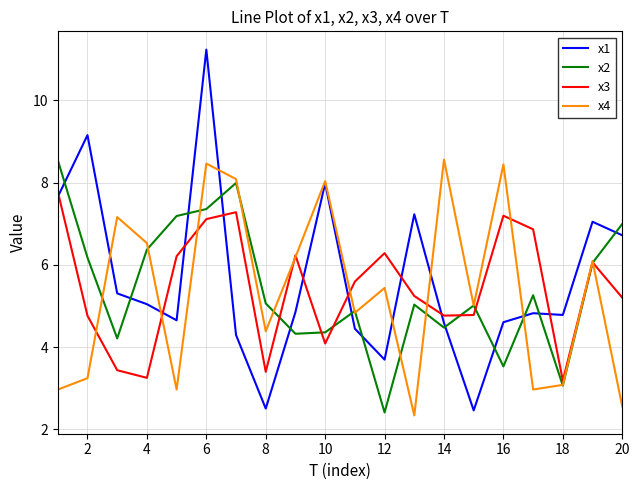

In x4, how many points are higher than both neighbors (excluding endpoints)?

7